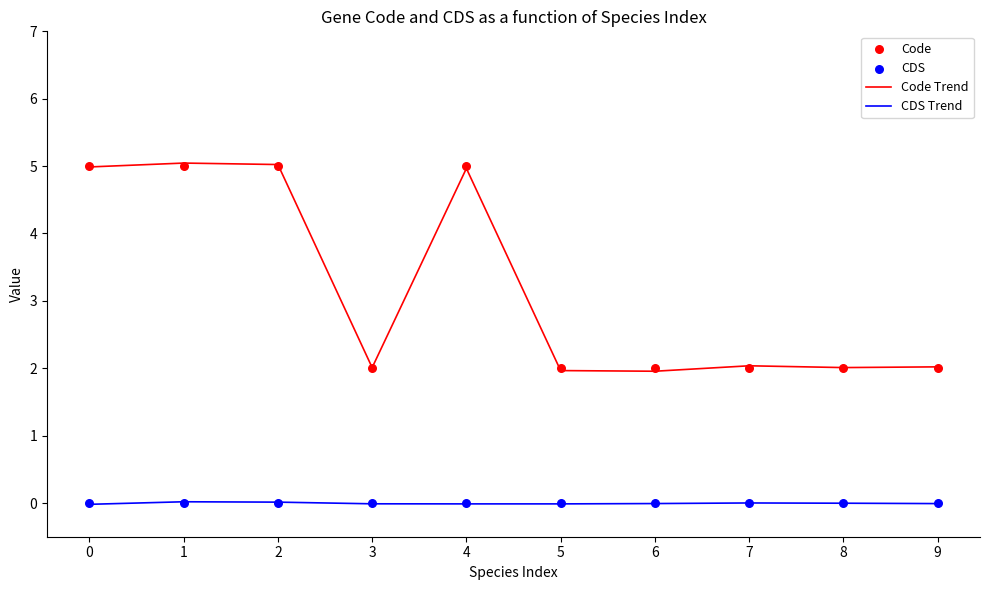

Is the value of Code Trend at 4 greater than the value of CDS Trend at 0?

Yes